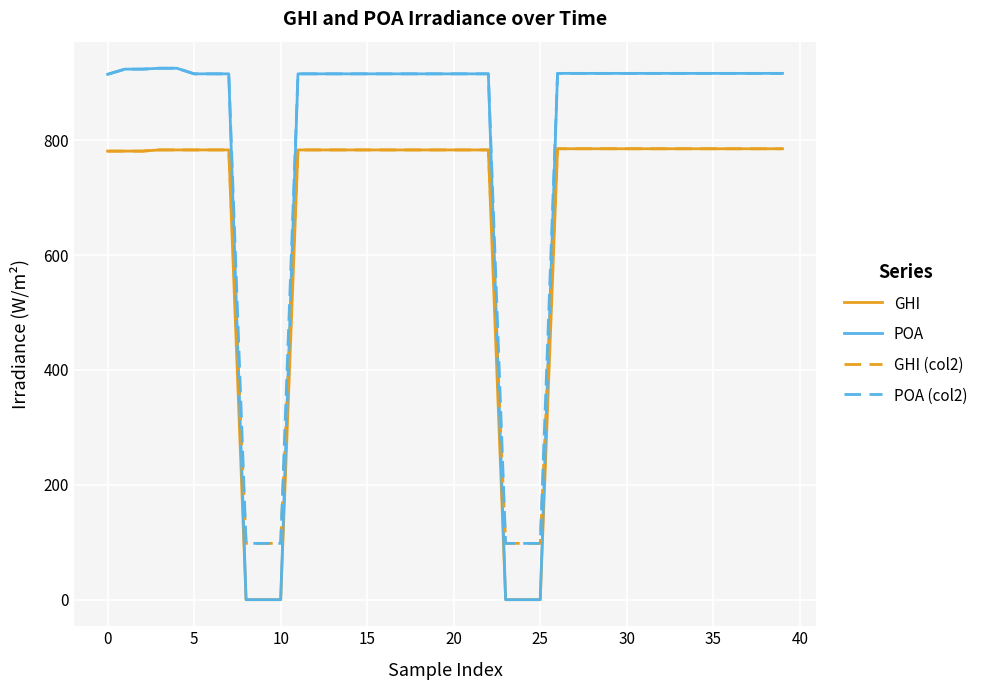

Which series has the widest spread of values?

POA